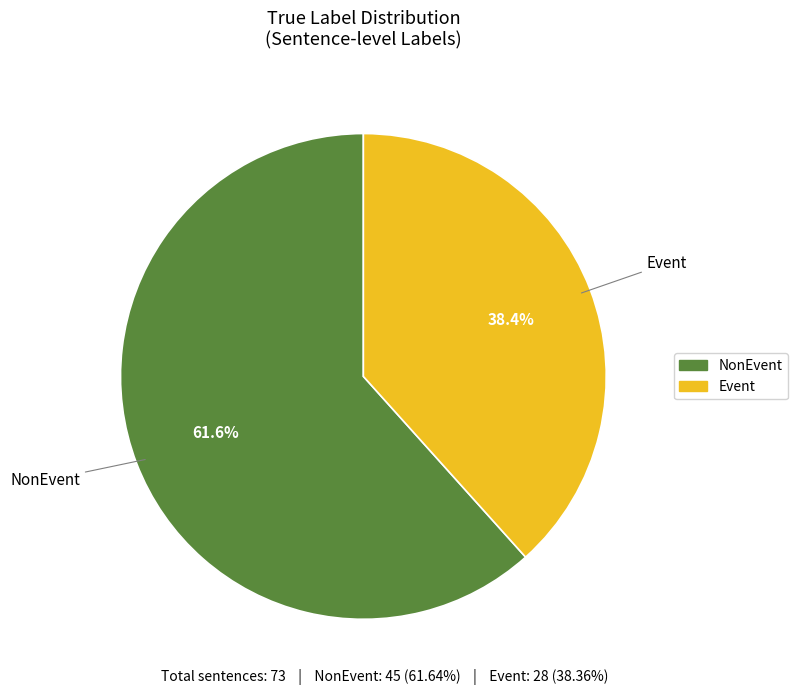

To the nearest percent, what portion does NonEvent represent?

62%